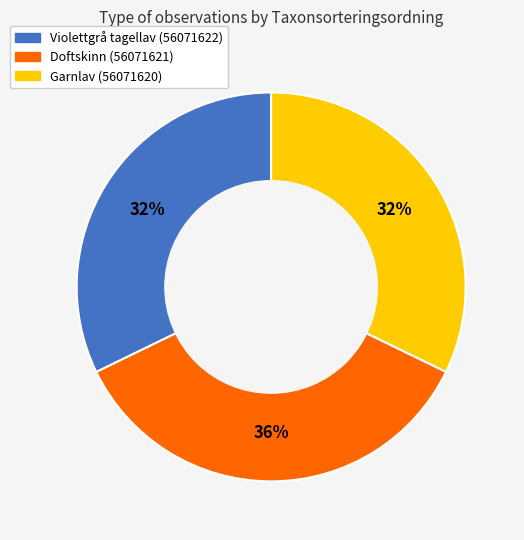

The Garnlav (56071620) slice represents 22% of the pie. True or false?

False